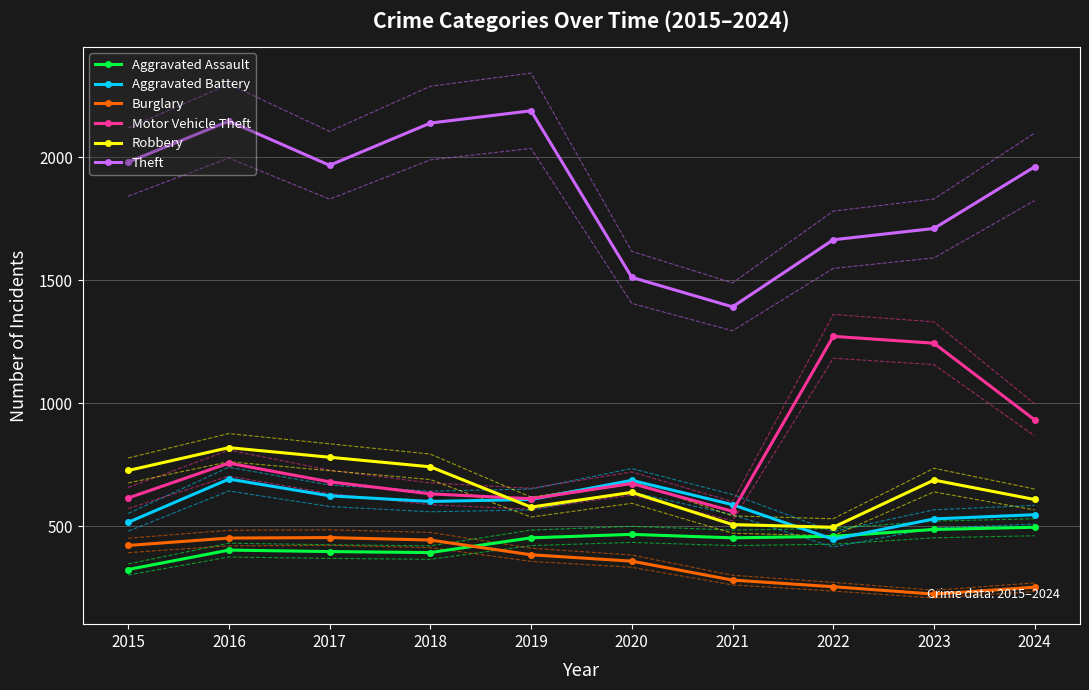

What is the maximum value shown in the chart?

2190